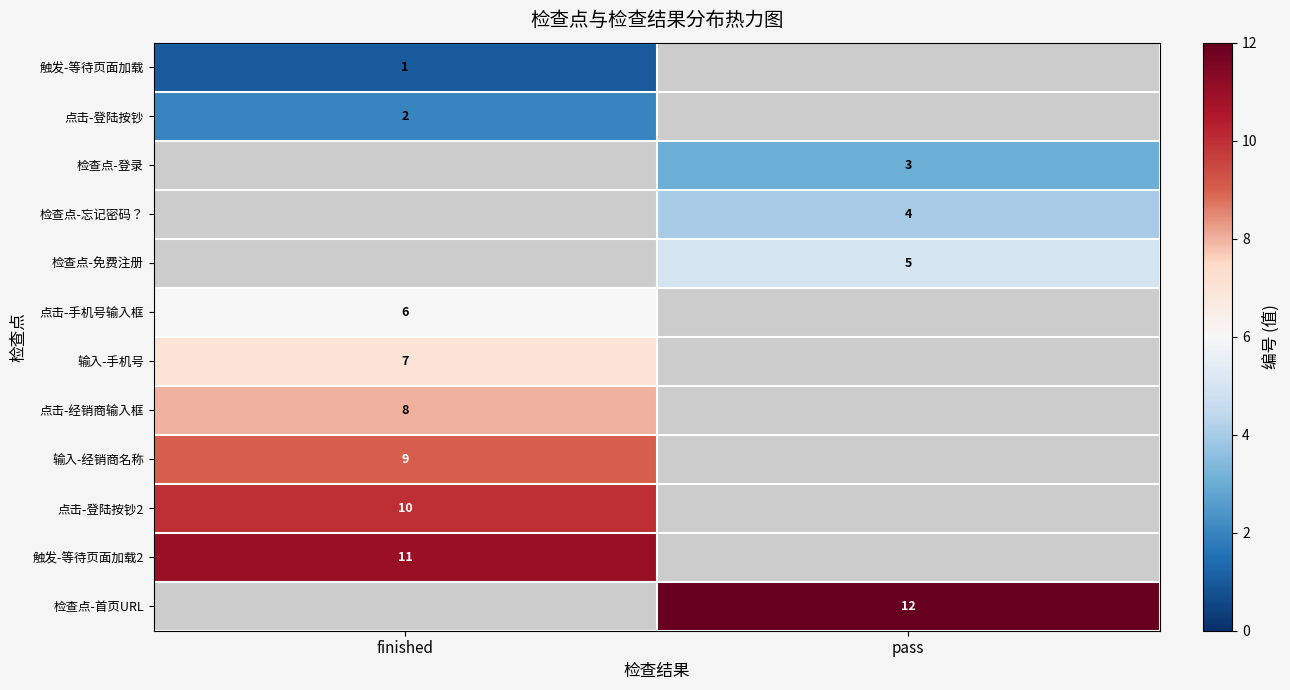

The 点击-手机号输入框 series shows 6 at finished. True or false?

True